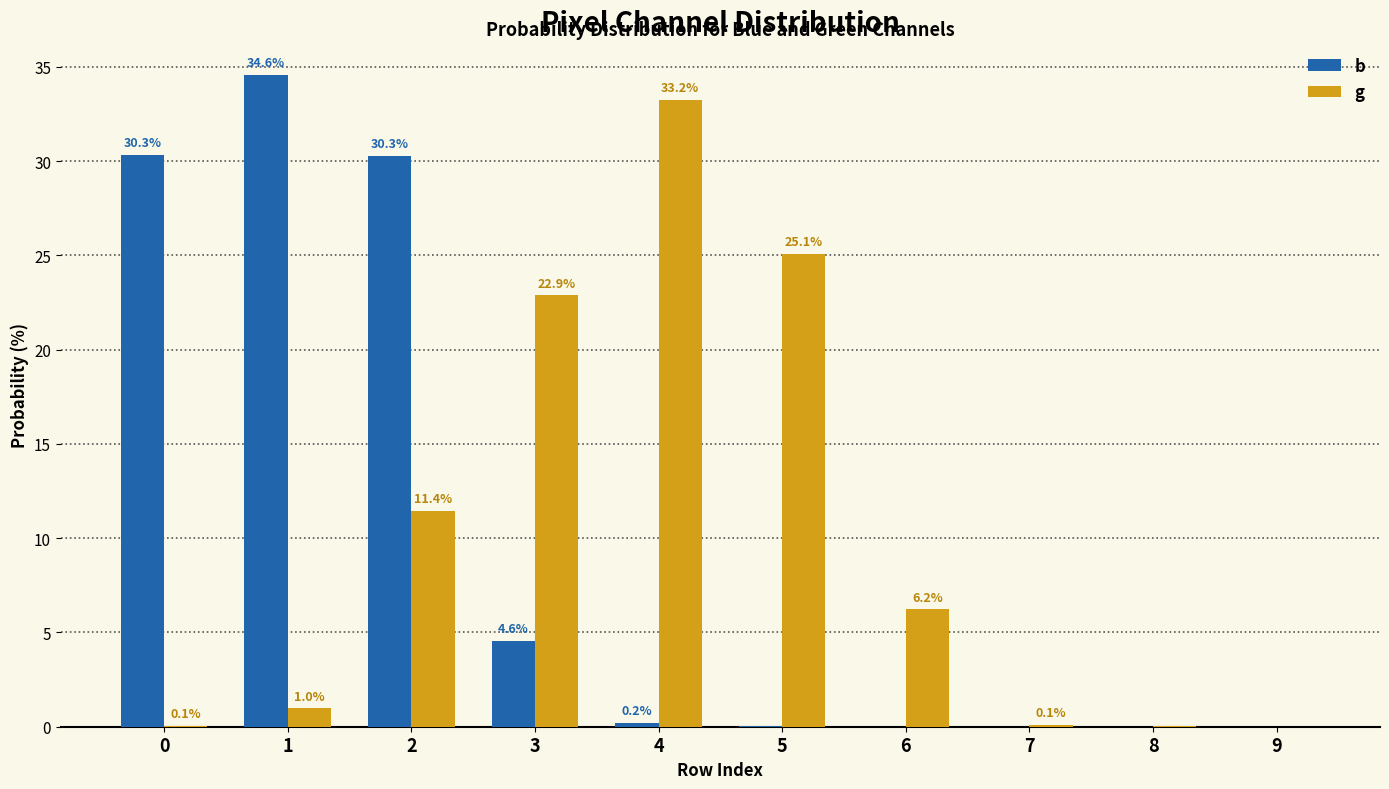

What are all the series names shown in the legend?

b, g